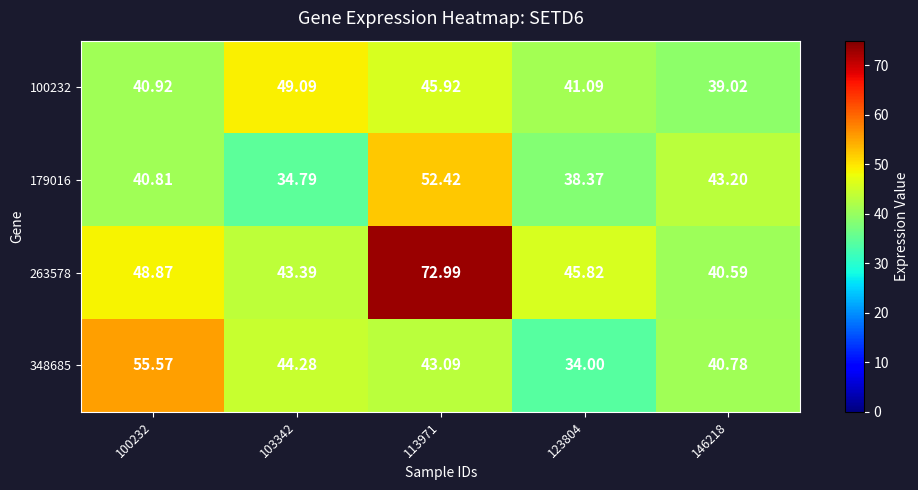

Rank the series at 113971 from highest to lowest value.

263578, 179016, 100232, 348685